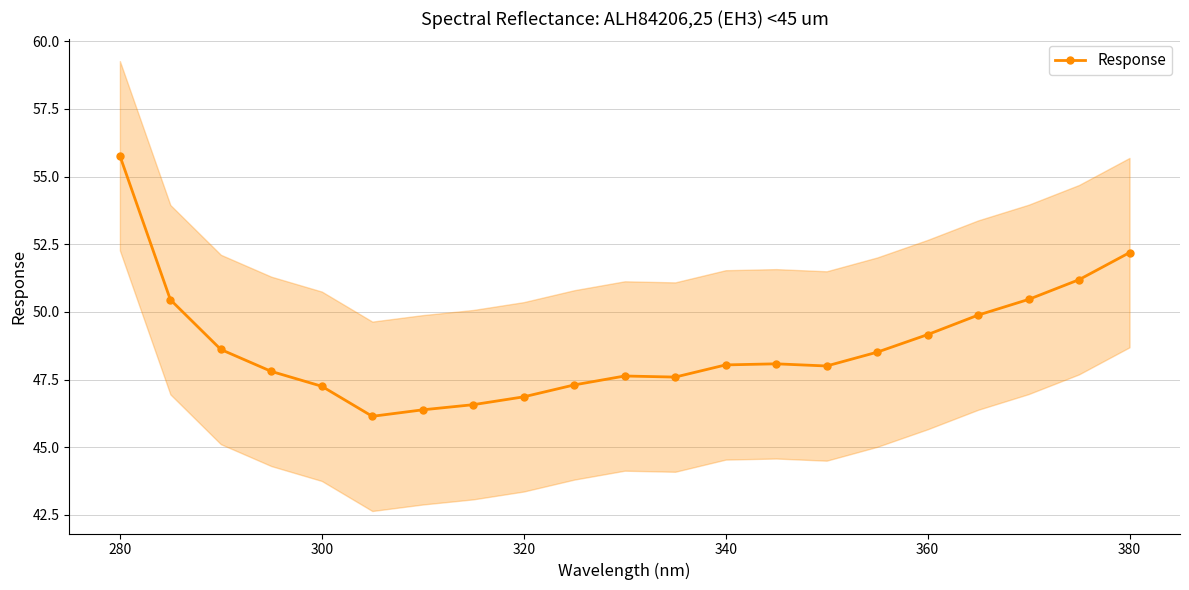

What is the minimum value for Response?

46.1